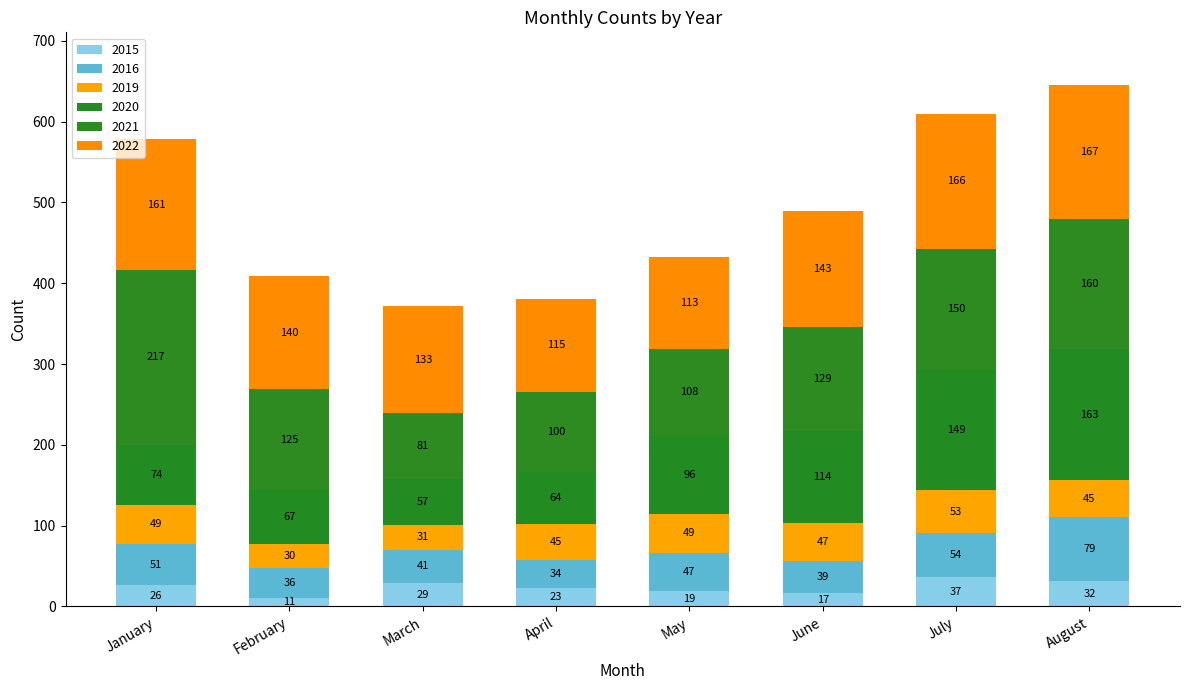

Which series has the largest total across all categories?

2022